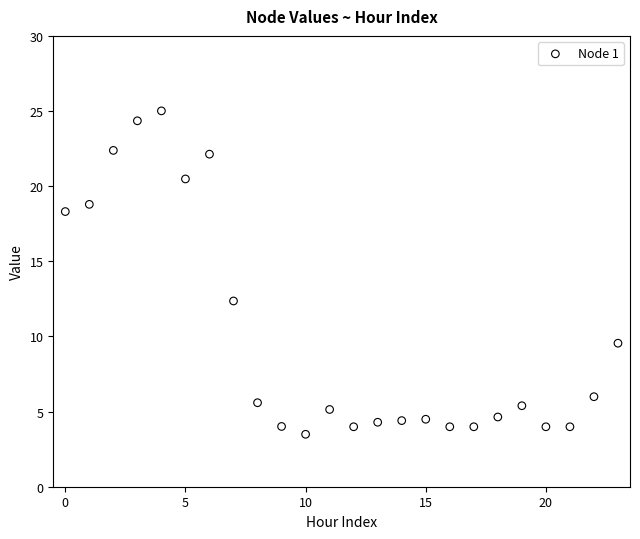

What is the range of Y values (max minus min)?

21.5